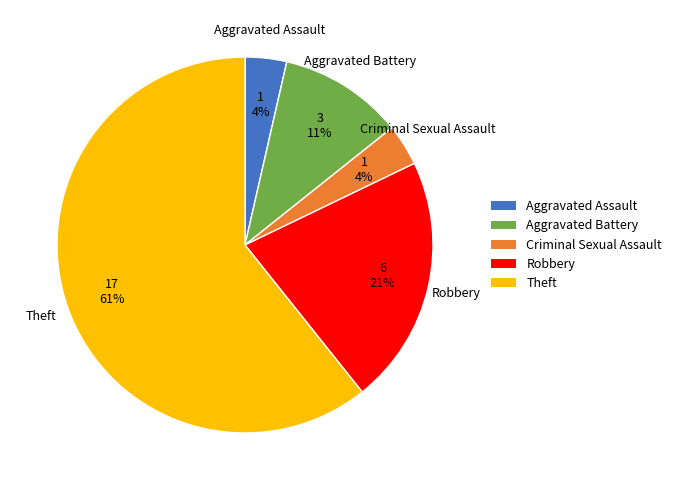

Is there any slice that represents more than half of the pie?

Yes